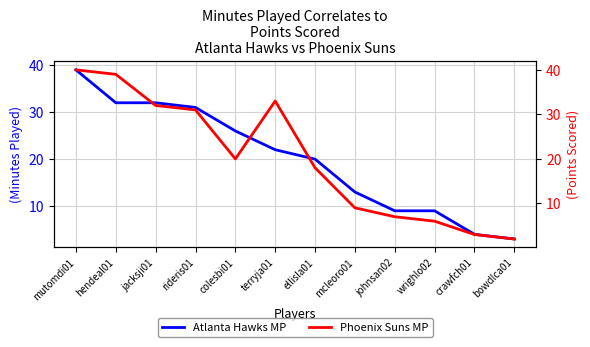

Reading right to left, what are all the values shown in this chart?

Atlanta Hawks MP: bowdlca01=3	crawfch01=4	wrighlo02=9	johnsan02=9	mcleoro01=13	ellisla01=20	terryja01=22	colesbi01=26	rideris01=31	jacksji01=32	hendeal01=32	mutomdi01=39
Phoenix Suns MP: bowdlca01=2	crawfch01=3	wrighlo02=6	johnsan02=7	mcleoro01=9	ellisla01=18	terryja01=33	colesbi01=20	rideris01=31	jacksji01=32	hendeal01=39	mutomdi01=40